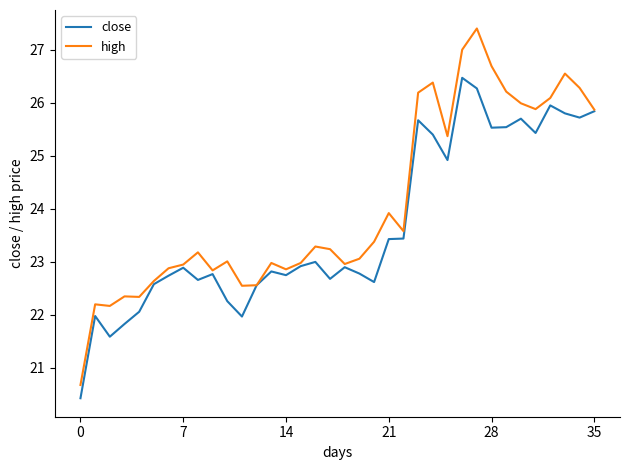

What is the highest value of the high series?

27.4